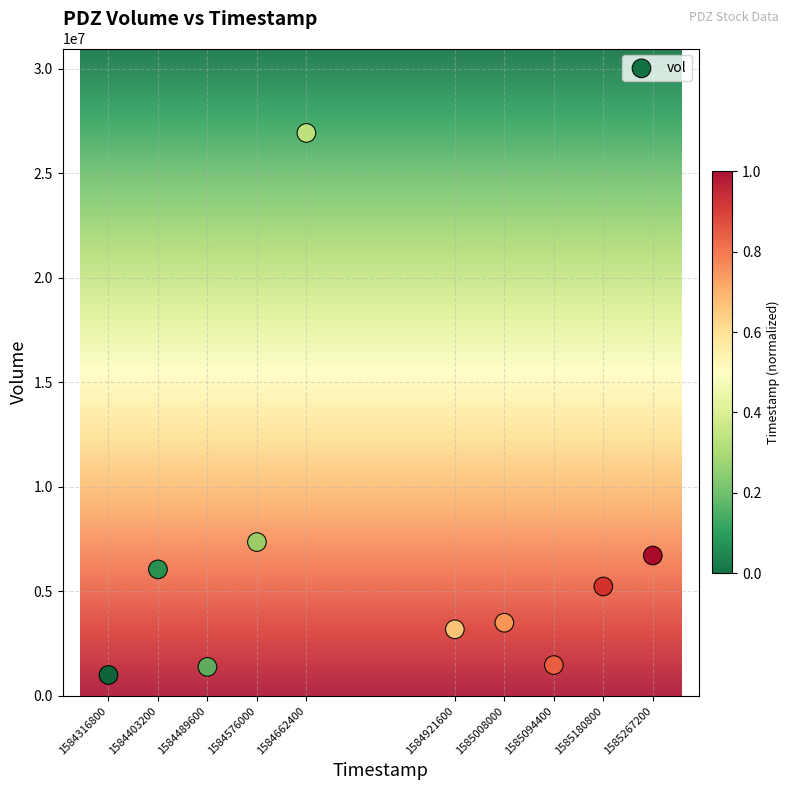

What Y value in the scatter plot is closest to 13968150?

7361700